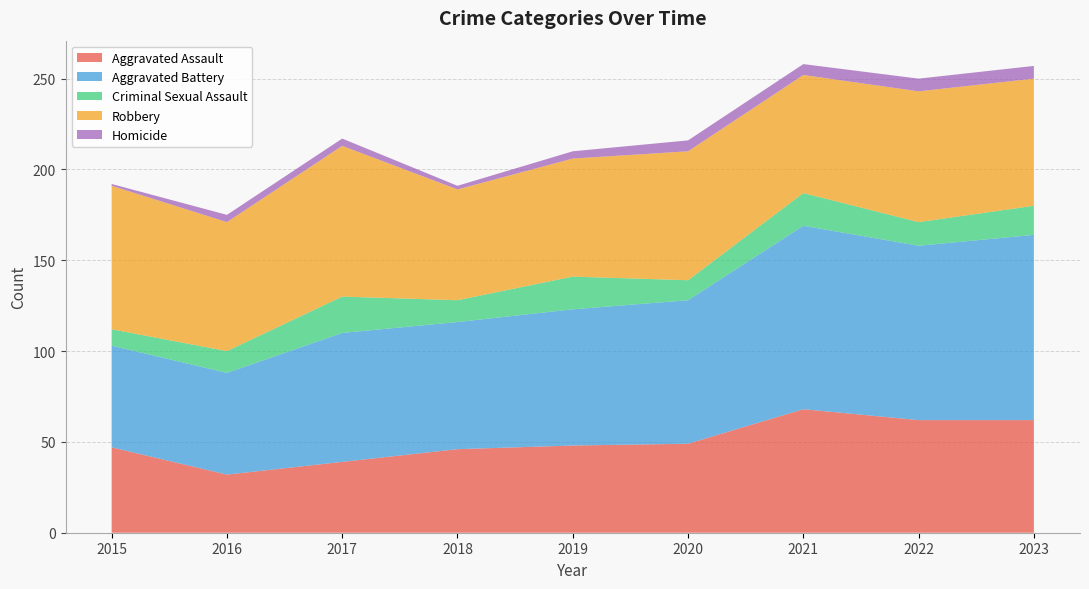

Reading left to right, what are all the values shown in this chart?

Aggravated Assault: 47	32	39	46	48	49	68	62	62
Aggravated Battery: 56	56	71	70	75	79	101	96	102
Criminal Sexual Assault: 9	12	20	12	18	11	18	13	16
Robbery: 79	71	83	61	65	71	65	72	70
Homicide: 1	4	4	2	4	6	6	7	7